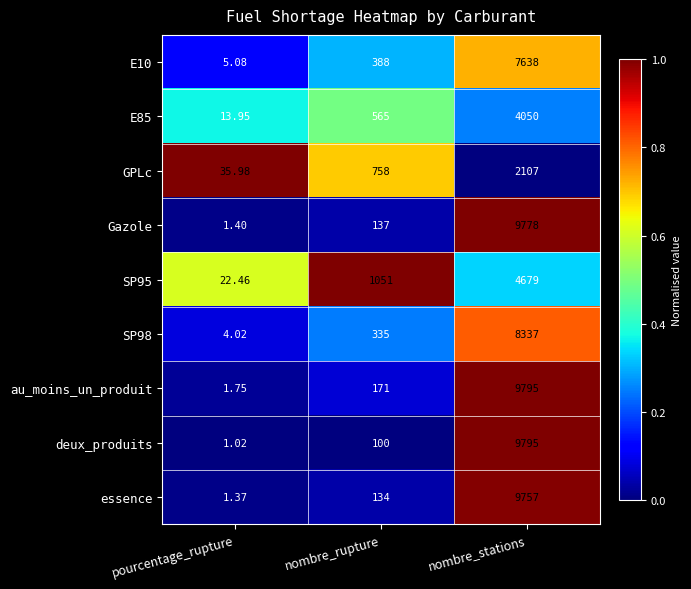

Which series has the largest total across all categories?

au_moins_un_produit